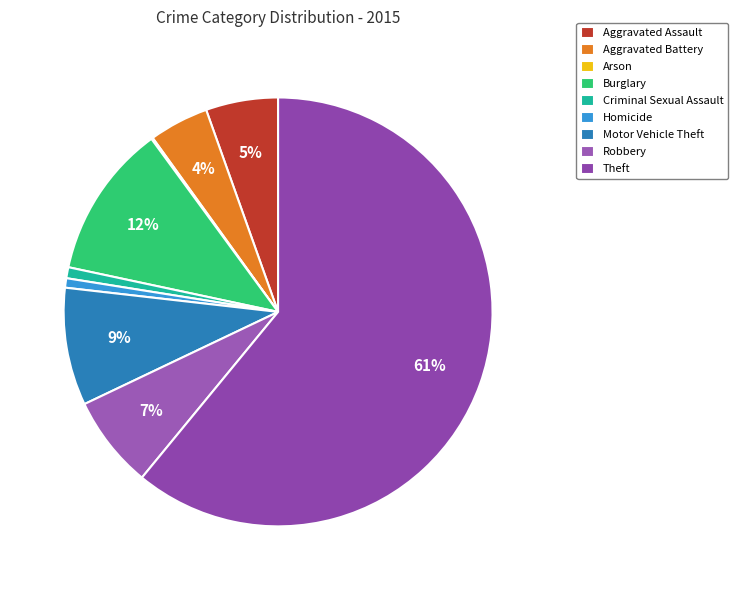

What percentage is the Theft slice, to the nearest percent?

61%